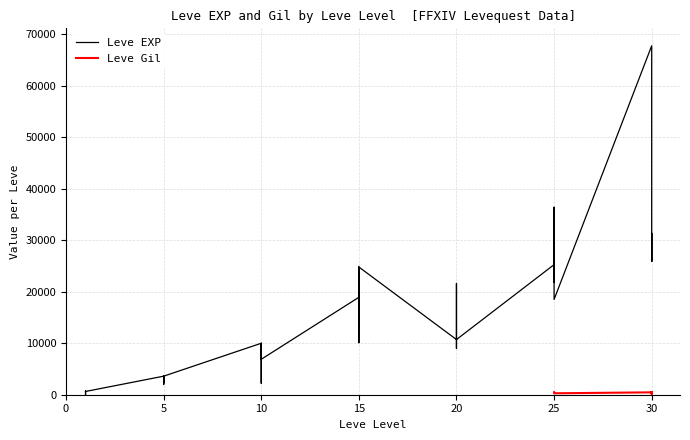

What is the sum of all values?

557211